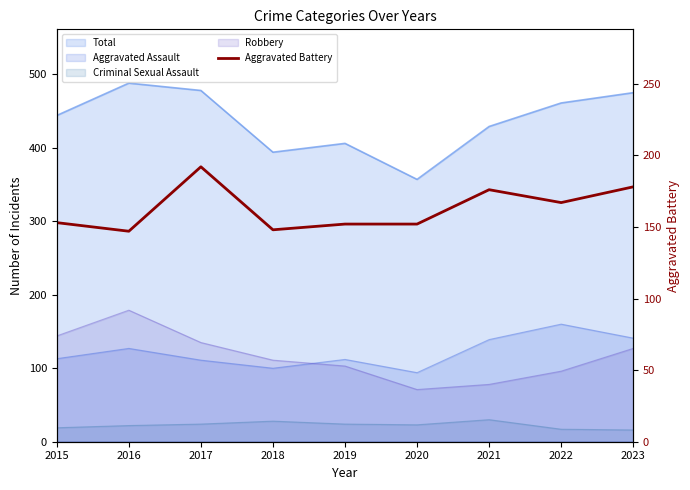

List the labels in order of value, smallest first.

2016, 2018, 2019, 2020, 2015, 2022, 2021, 2023, 2017